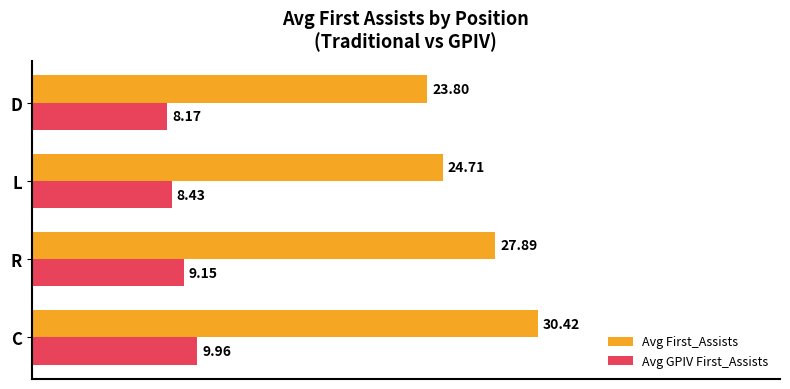

At L, list the series in order from smallest to largest.

Avg GPIV First_Assists, Avg First_Assists